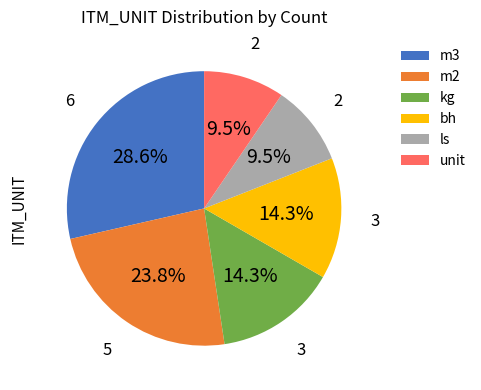

What percentage is the kg slice, to the nearest percent?

14%